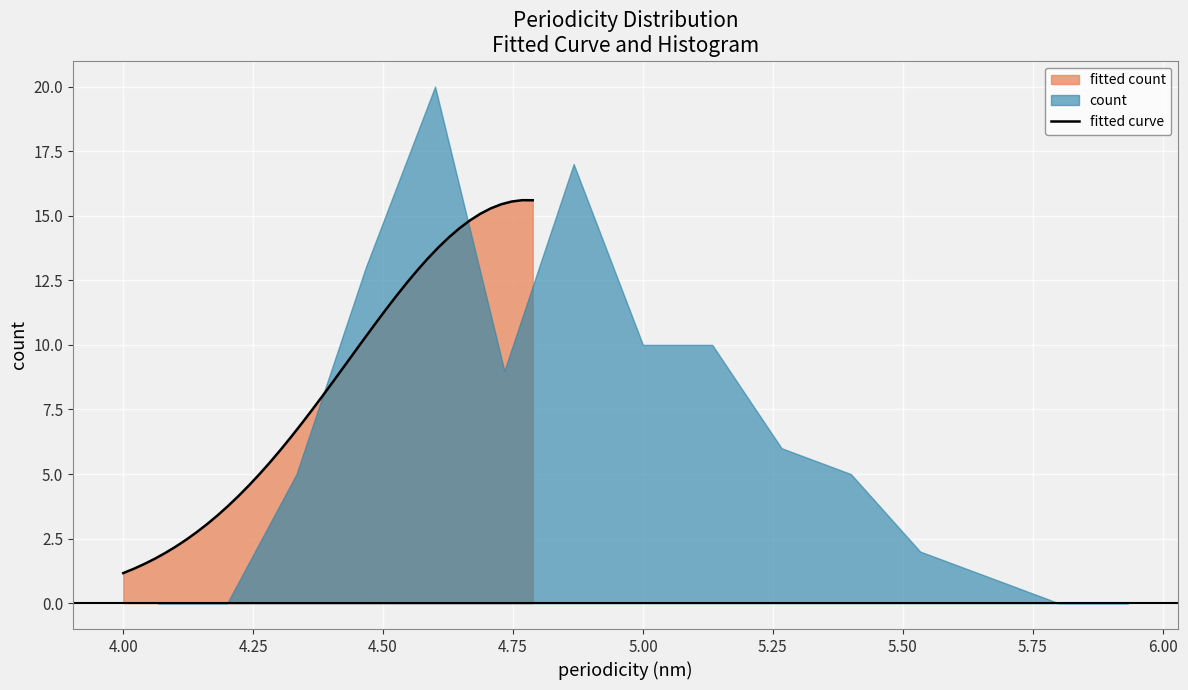

True or false: there are more than 1 points higher than both neighbors.

False